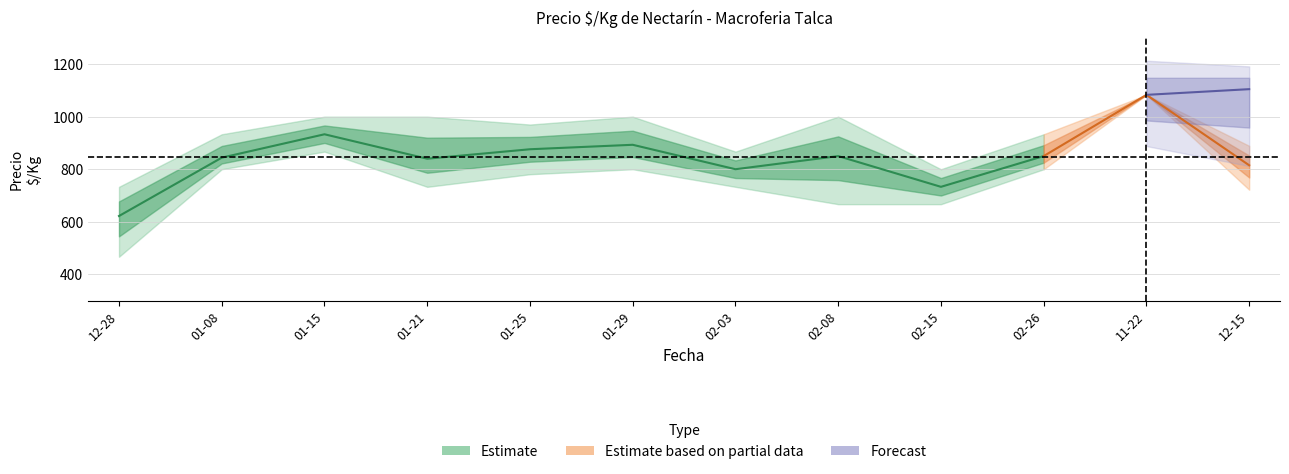

What is the label of the 11th point from the right?

2021-01-08